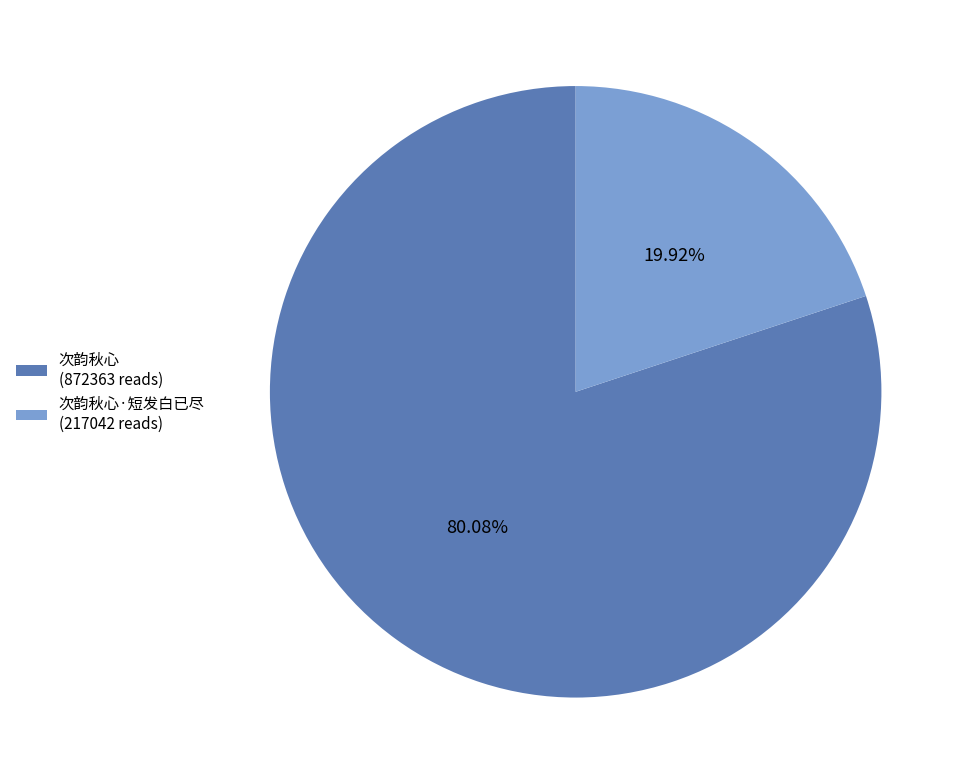

Which slice is the smallest?

次韵秋心·短发白已尽 (217042 reads)